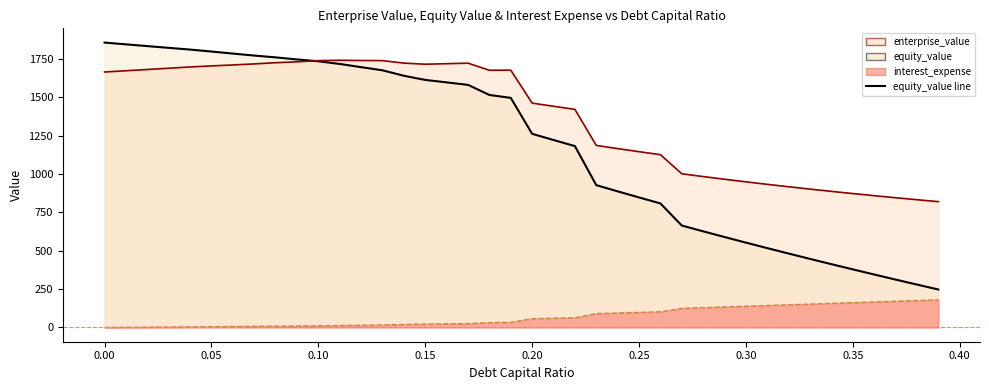

Between which two adjacent categories do equity_value and enterprise_value first intersect?

0.09 and 0.1